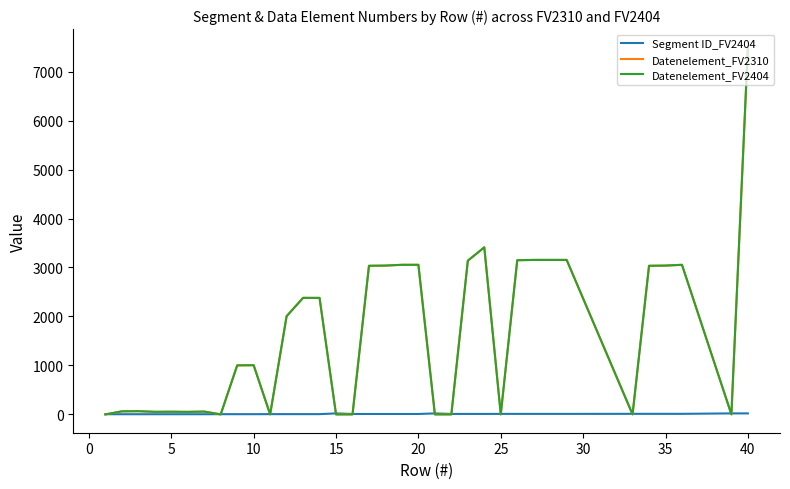

Does the chart display data point markers on the line(s)?

No